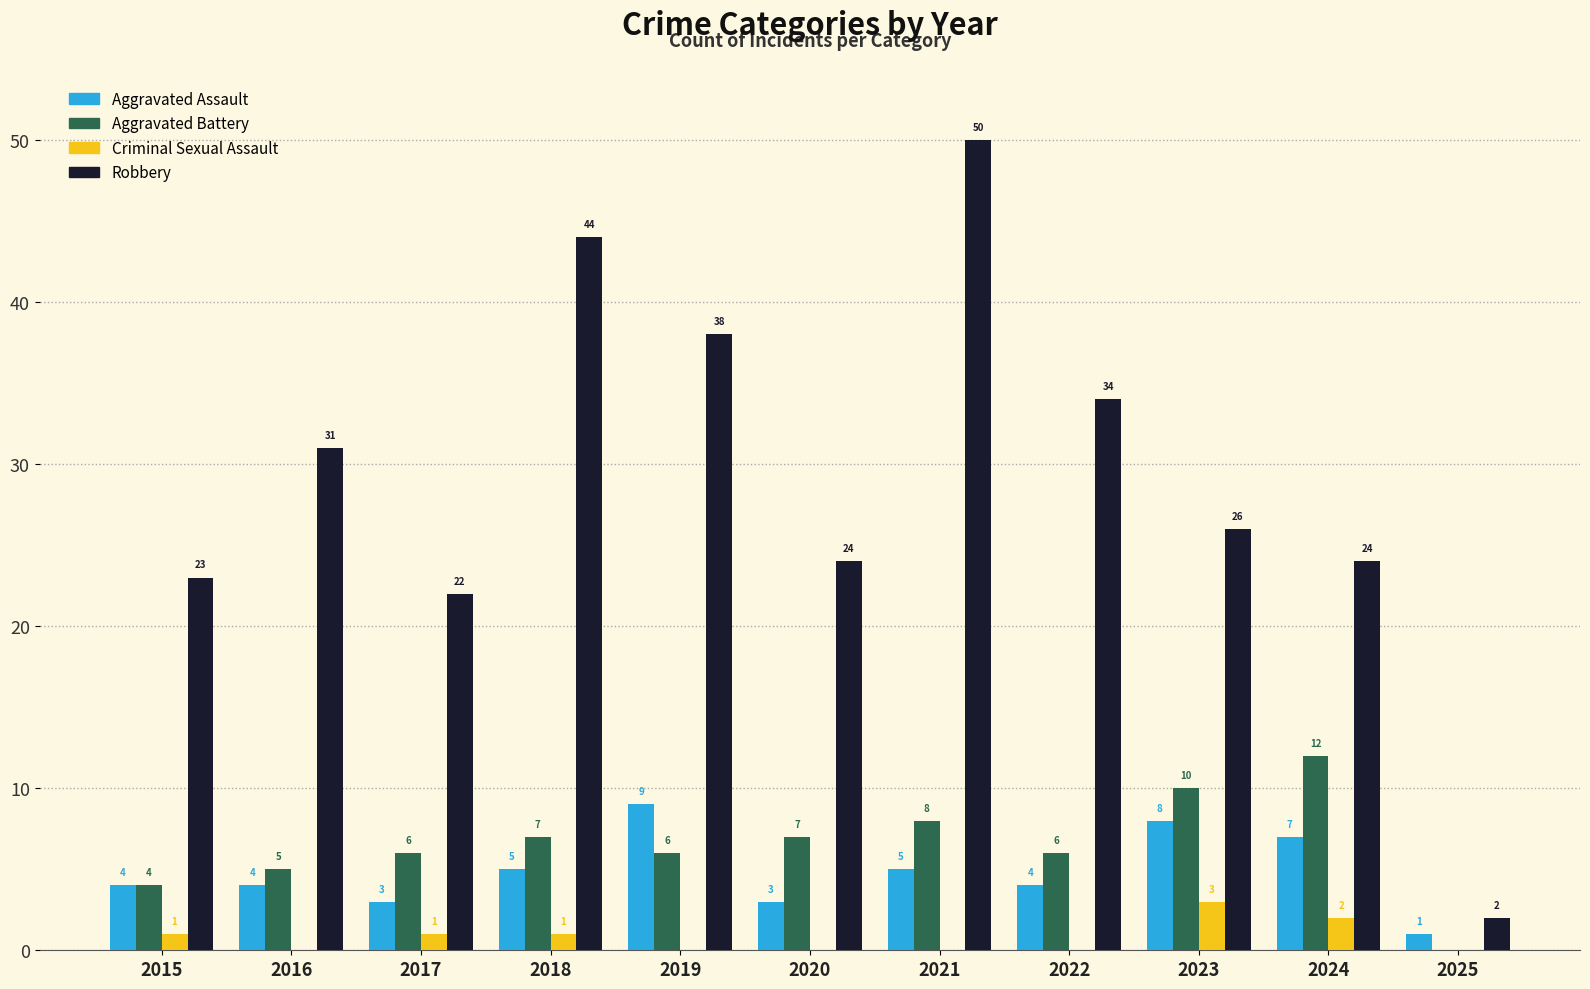

How many groups of bars are there?

11